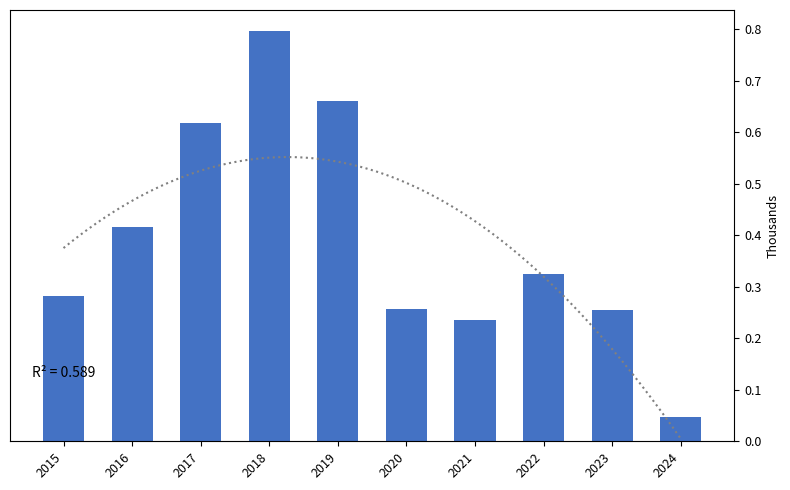

What is the value of the 3rd bar from the left?

617